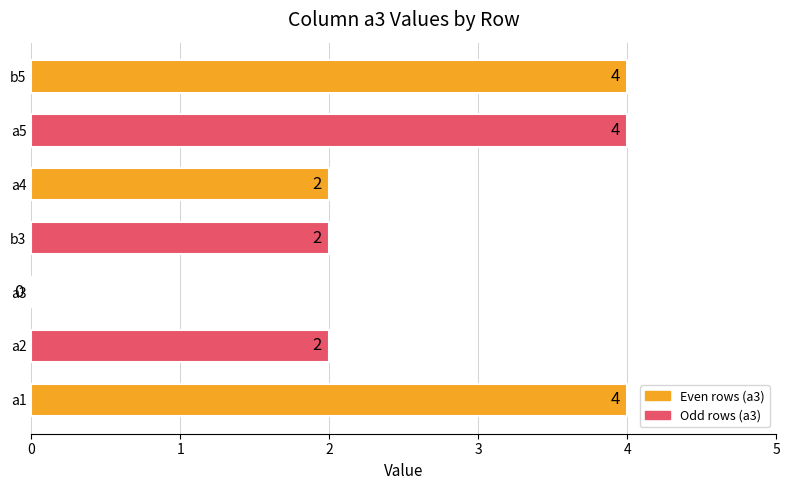

Read the value at b5.

4